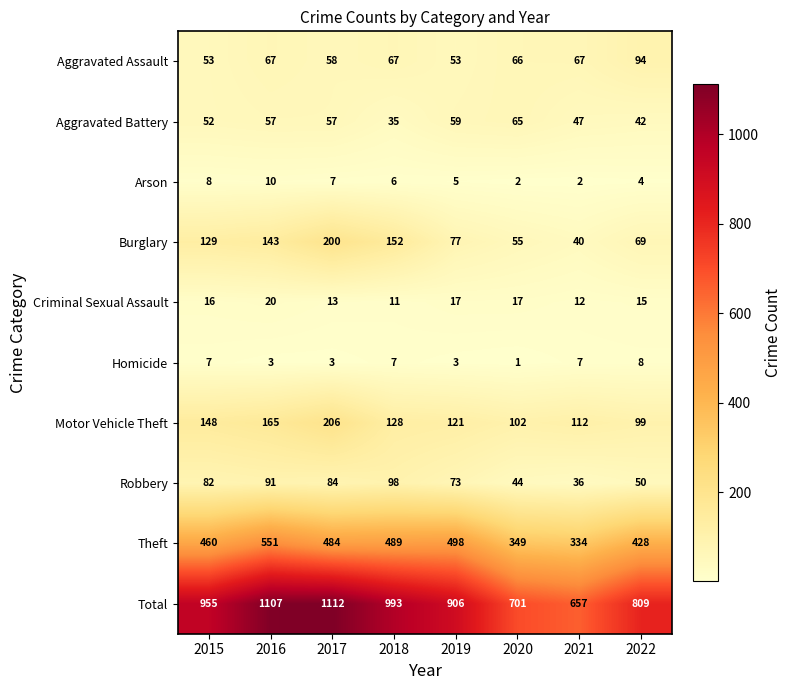

Which series has the largest total across all categories?

Total